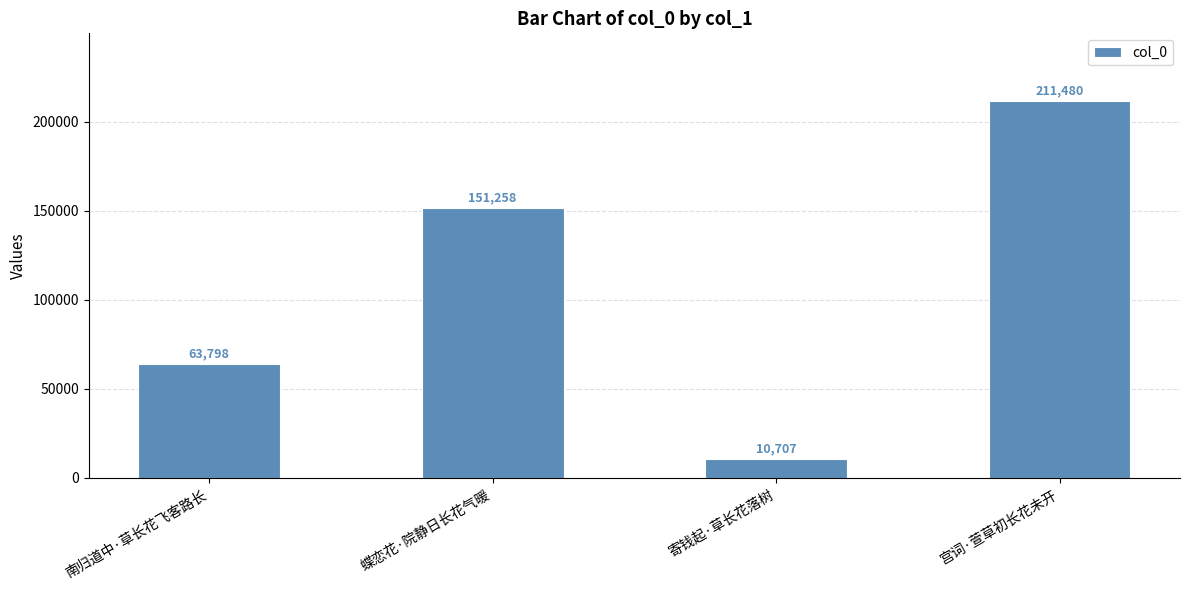

Rank the categories by value from lowest to highest.

寄钱起·草长花落树, 南归道中·草长花飞客路长, 蝶恋花·院静日长花气暖, 宫词·萱草初长花未开